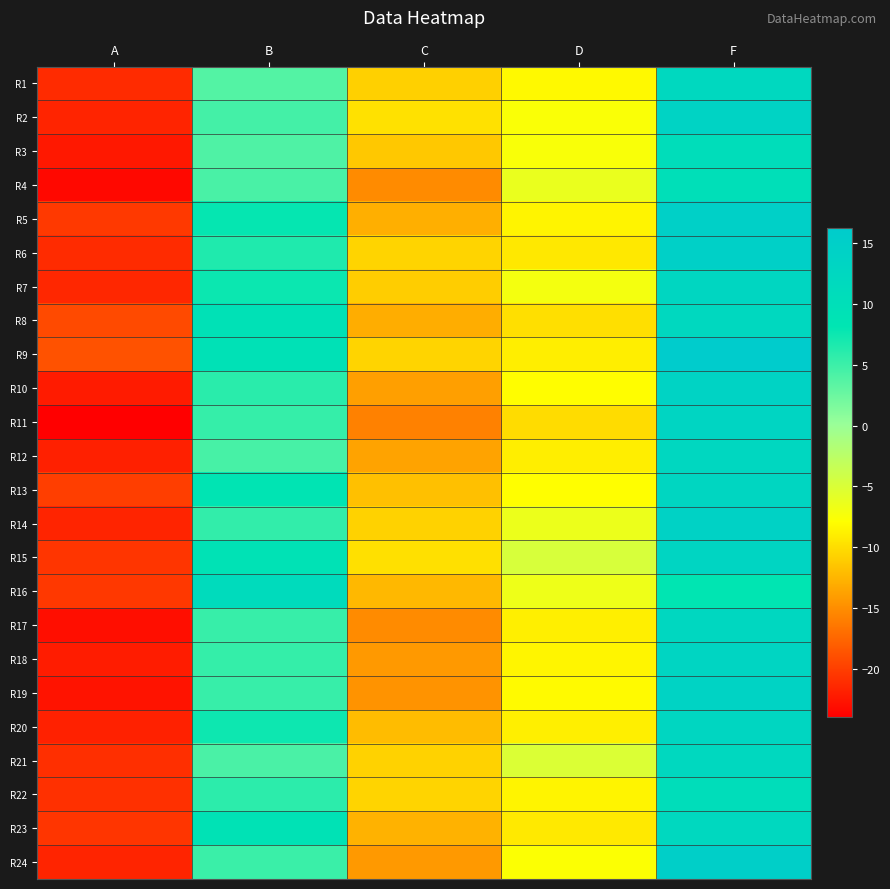

Which series changed the most between A and C?

R2